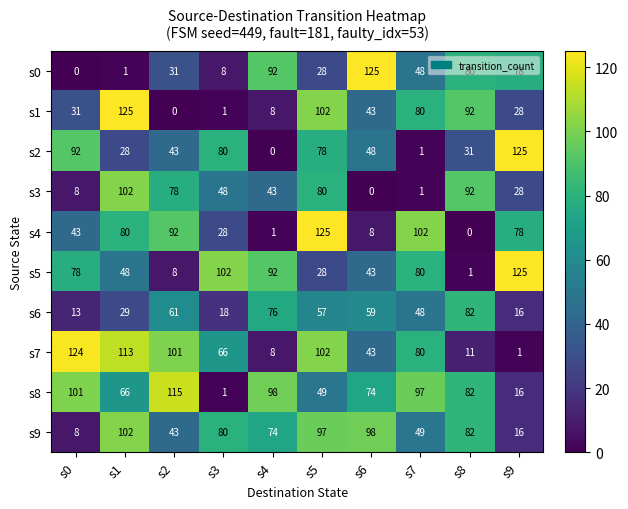

At how many categories does at least one series exceed 116?

5